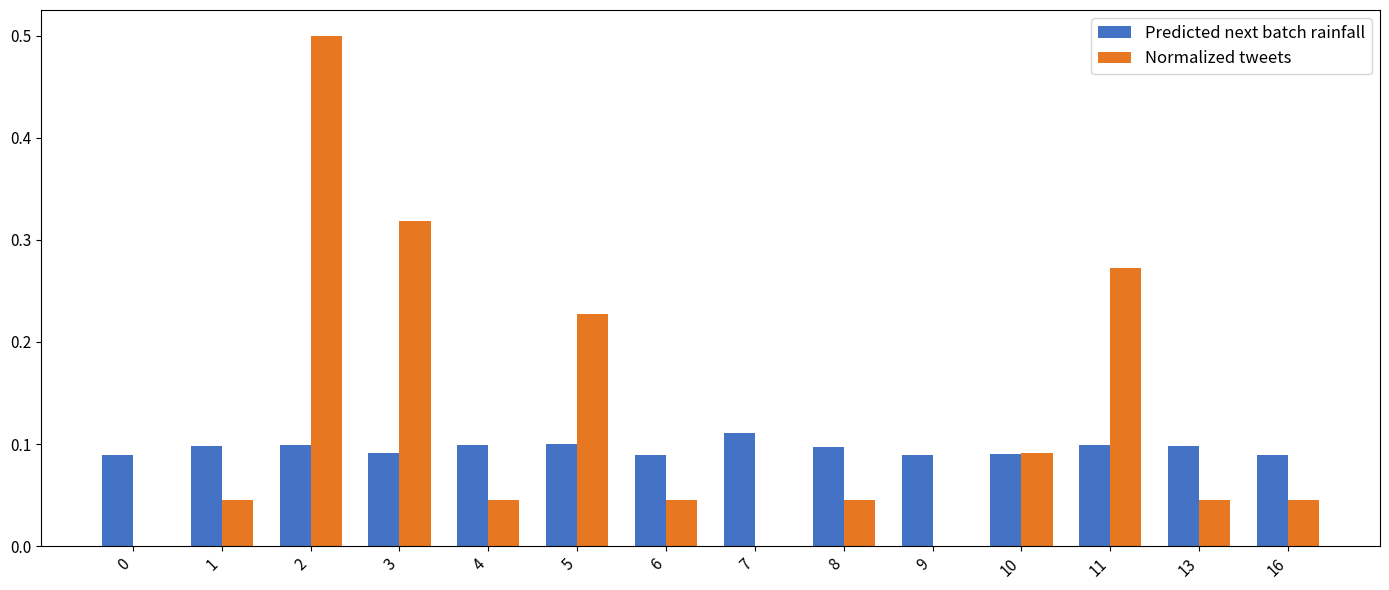

The Predicted next batch rainfall series shows 0.1 at 0. True or false?

True